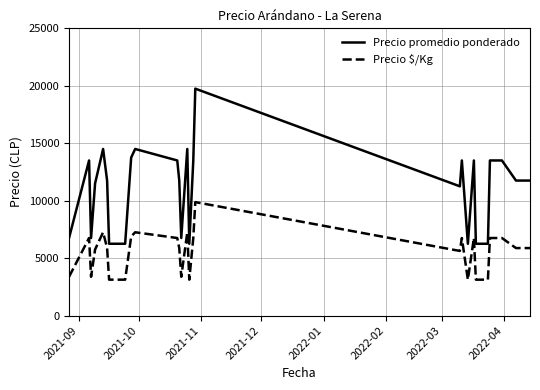

What is the maximum value for Precio $/Kg?

9875